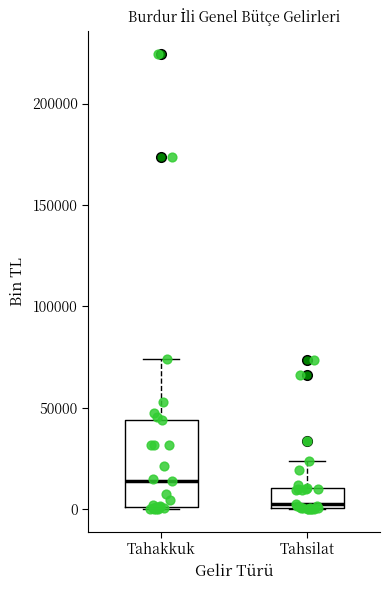

Reading left to right, read every box against the y-axis: the position of its median line, the range the box covers, and the ends of its whiskers. The values are not printed on the chart, so give them approximately, as read against the axis.

Tahakkuk: median 15000, box 0 to 45000, whiskers 0 to 75000
Tahsilat: median 0 (just above the box's lower edge), box 0 to 10000, whiskers 0 to 25000